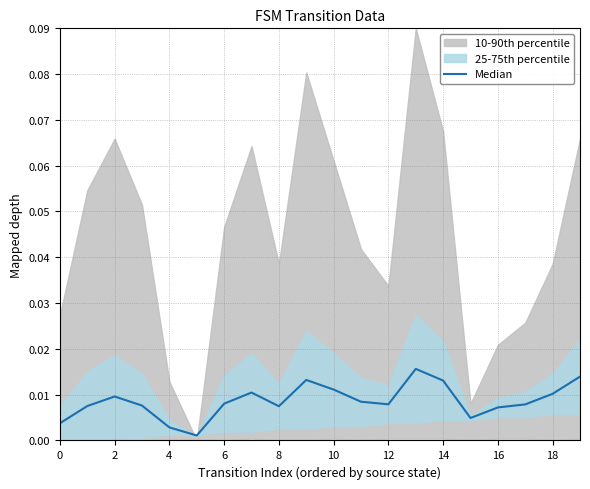

What is the label of the 6th point from the right?

14